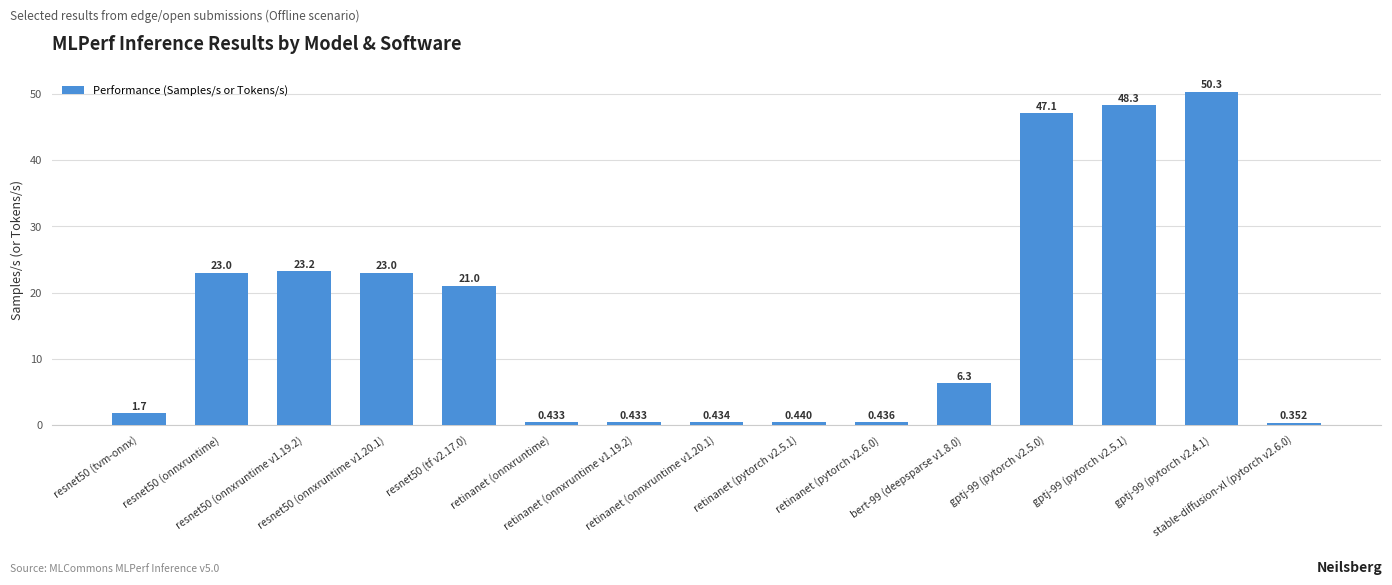

List the labels in order of value, smallest first.

stable-diffusion-xl (pytorch v2.6.0), retinanet (onnxruntime), retinanet (onnxruntime v1.19.2), retinanet (onnxruntime v1.20.1), retinanet (pytorch v2.6.0), retinanet (pytorch v2.5.1), resnet50 (tvm-onnx), bert-99 (deepsparse v1.8.0), resnet50 (tf v2.17.0), resnet50 (onnxruntime v1.20.1), resnet50 (onnxruntime), resnet50 (onnxruntime v1.19.2), gptj-99 (pytorch v2.5.0), gptj-99 (pytorch v2.5.1), gptj-99 (pytorch v2.4.1)